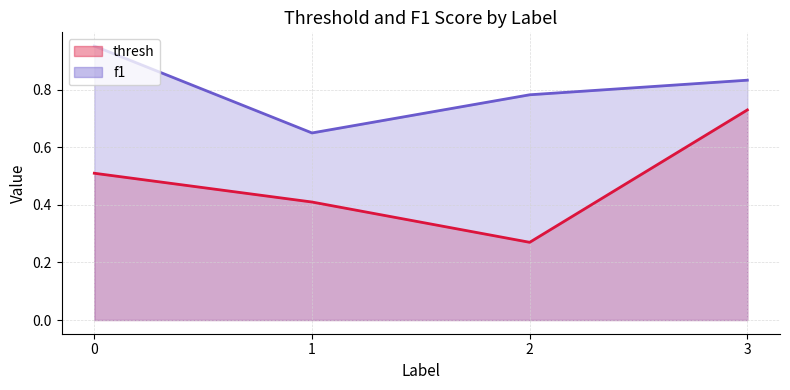

What is the lowest value of the f1 series?

0.7